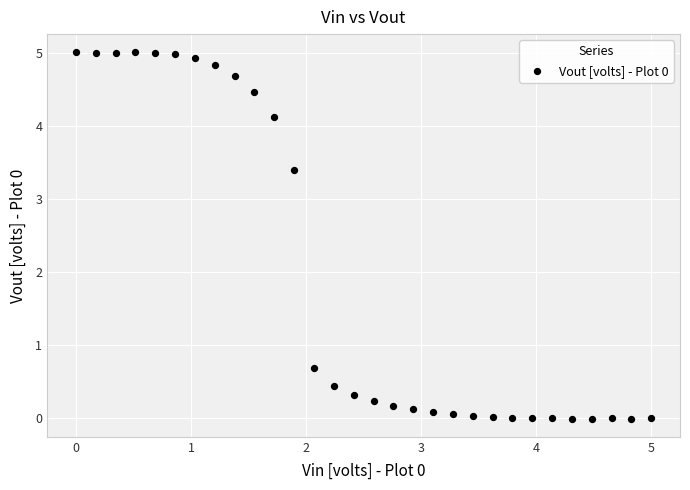

What is the range of X values (max minus min)?

5.0